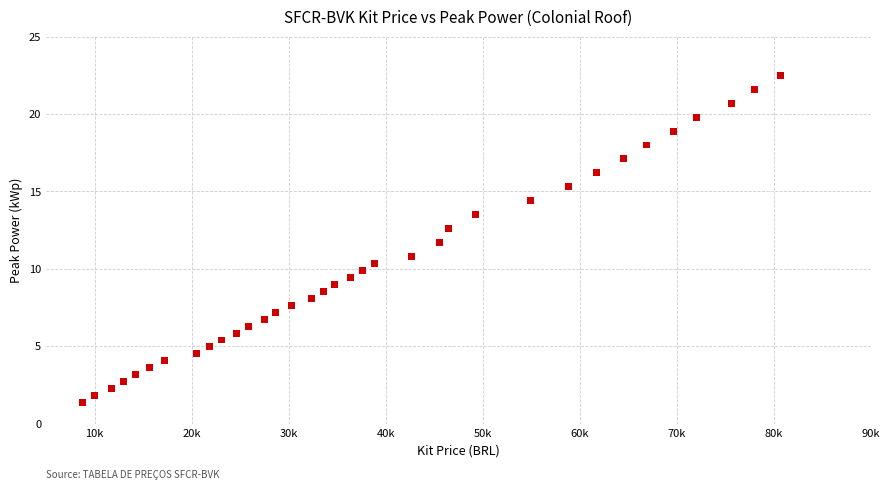

What is the range of X values (max minus min)?

71909.0